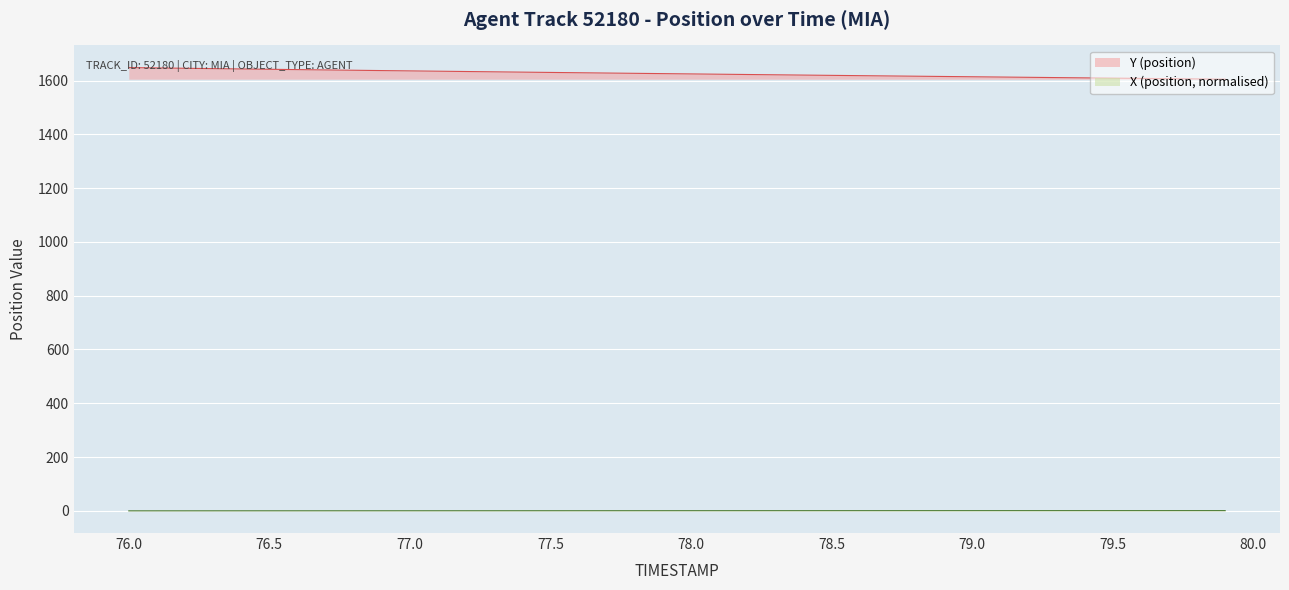

What is the difference between the highest and lowest values at 76.5?

1641.7